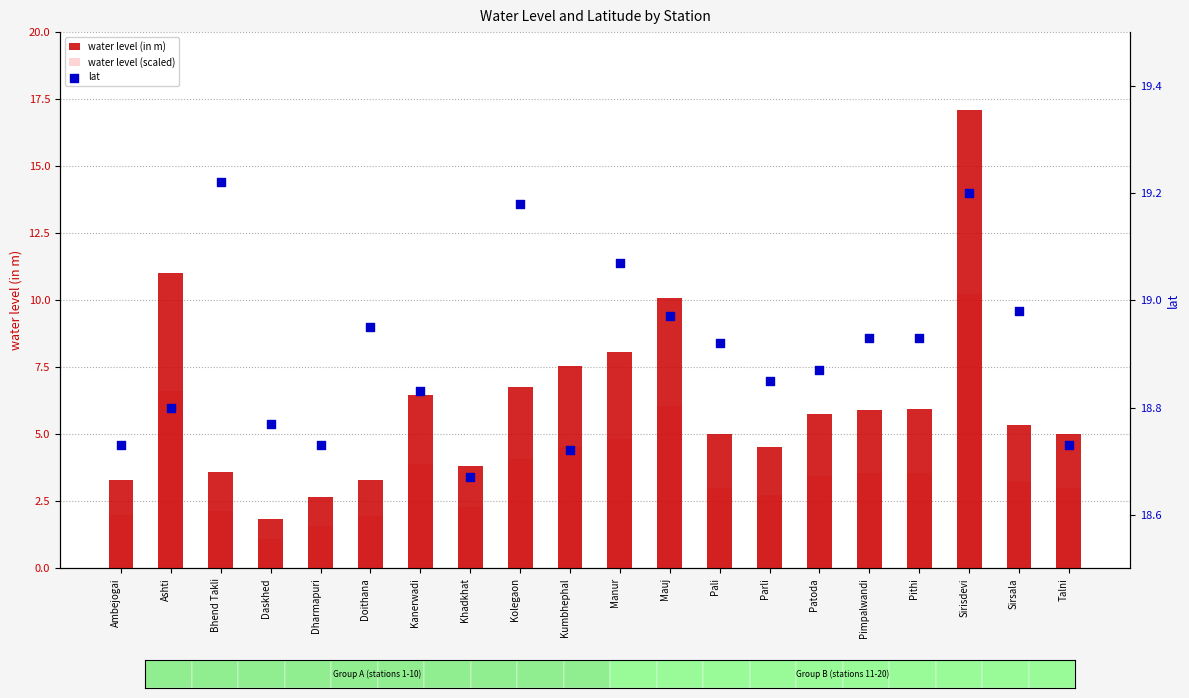

What is the total value across all series at Patoda?

28.1